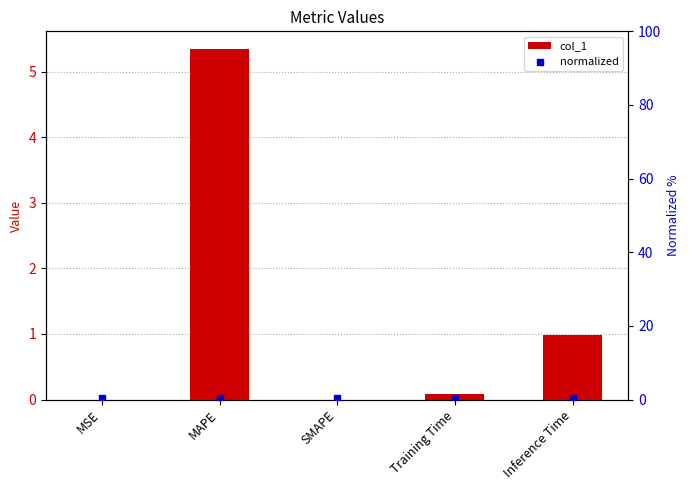

Which series contains the lowest Y value?

col_1